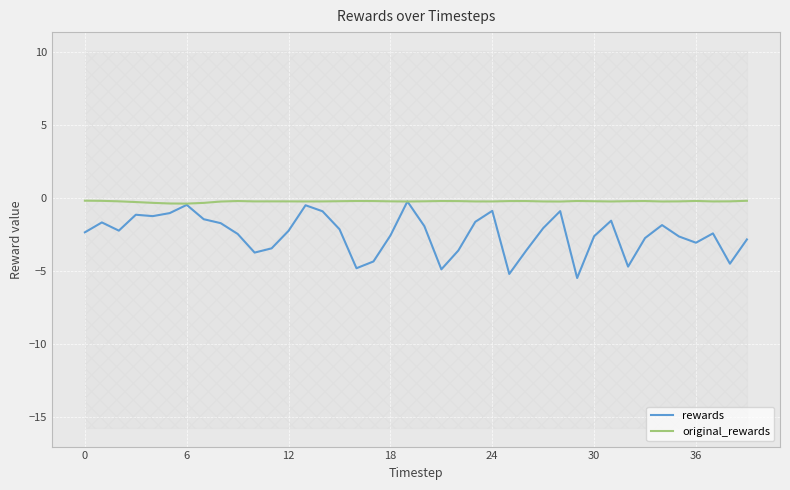

At 27, list the series in order from largest to smallest.

original_rewards, rewards